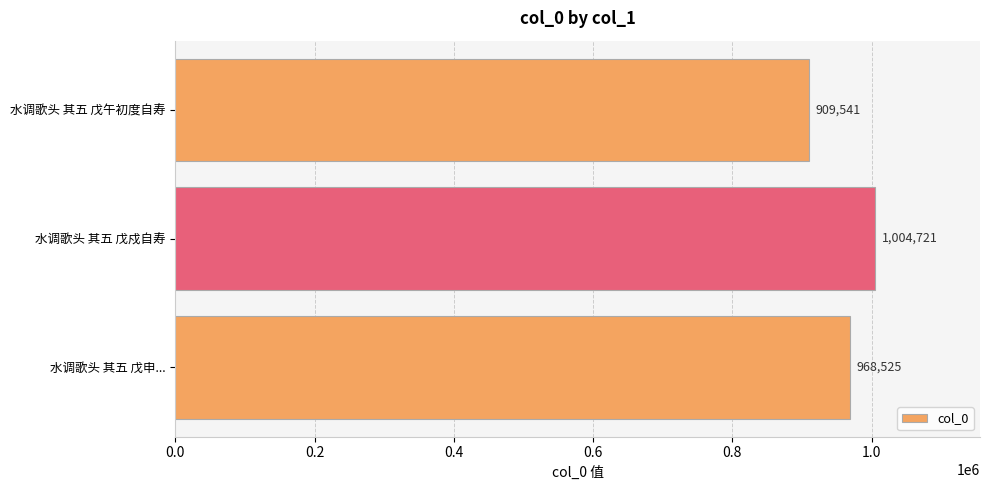

Which category has the lowest value across all series?

水调歌头 其五 戊午初度自寿